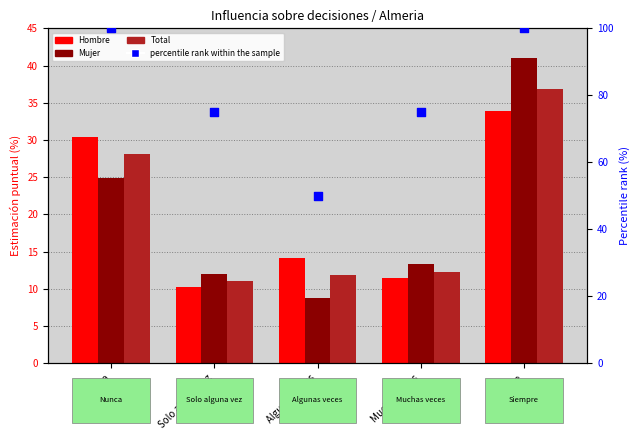

What are all the series names shown in the legend?

Hombre, Mujer, Total, percentile rank within the sample